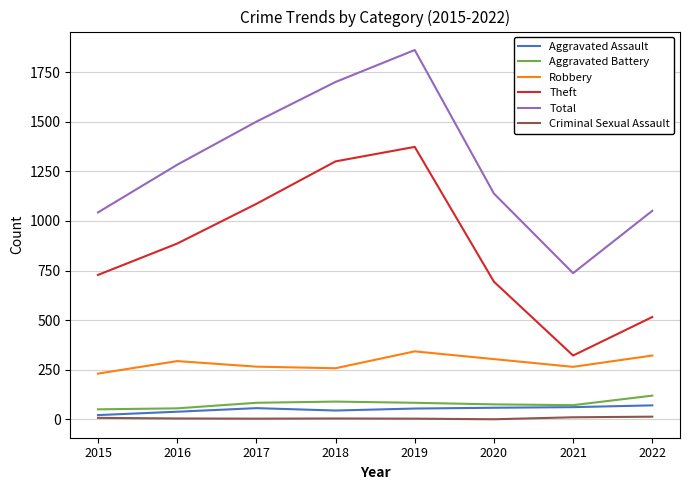

At how many categories does at least one series exceed 1264?

4